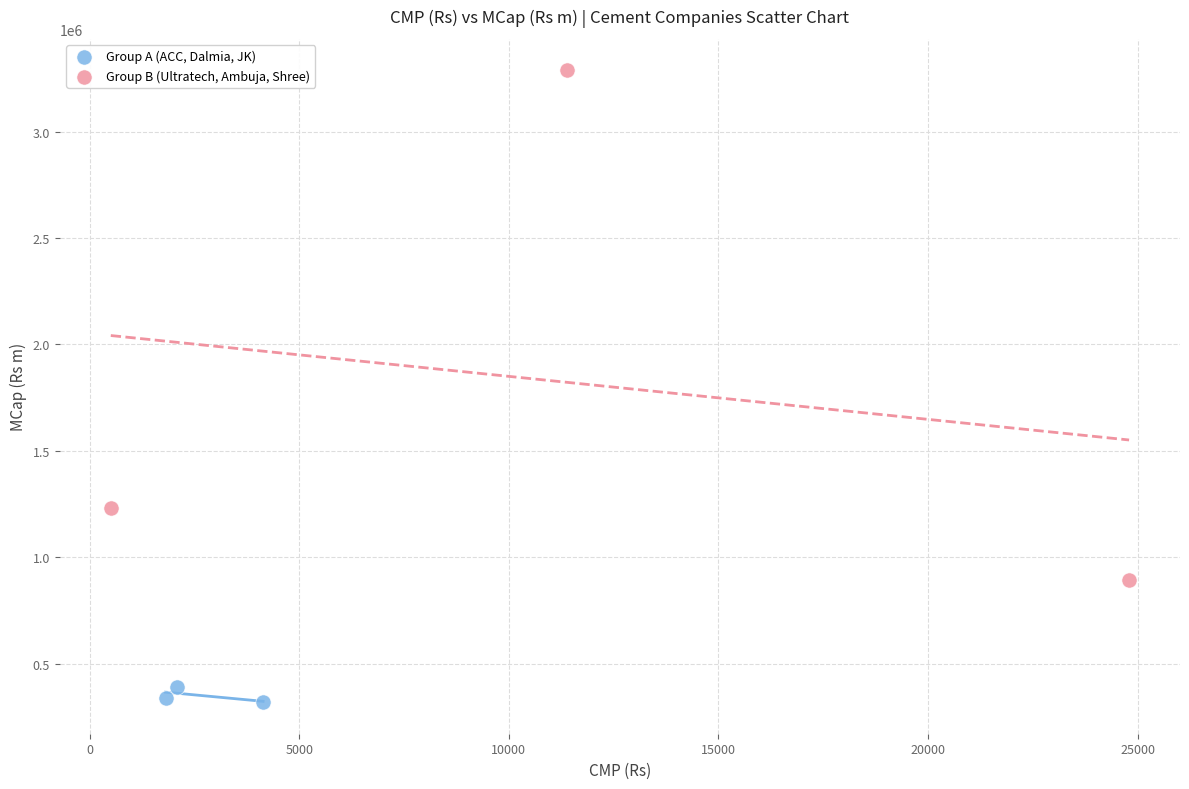

Which series reaches the minimum Y coordinate?

Group A (ACC, Dalmia, JK)